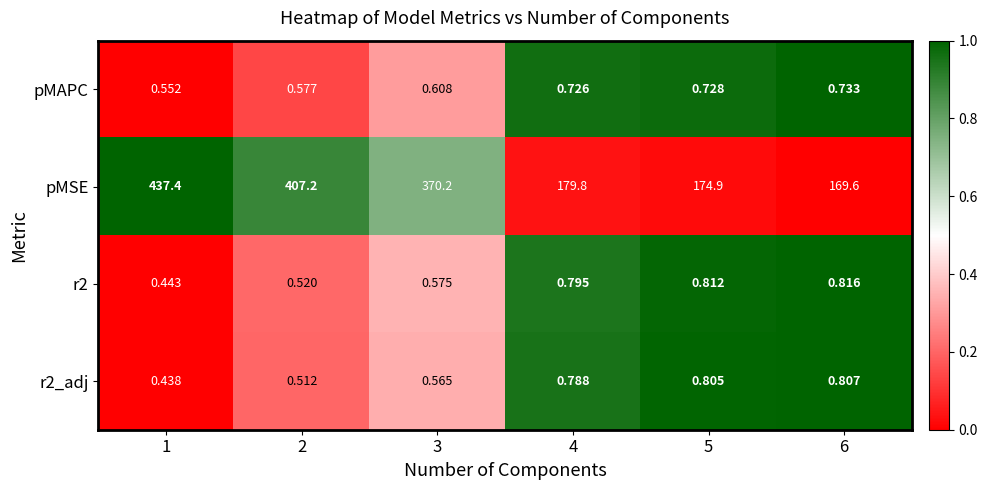

Which series has the widest spread of values?

pMSE